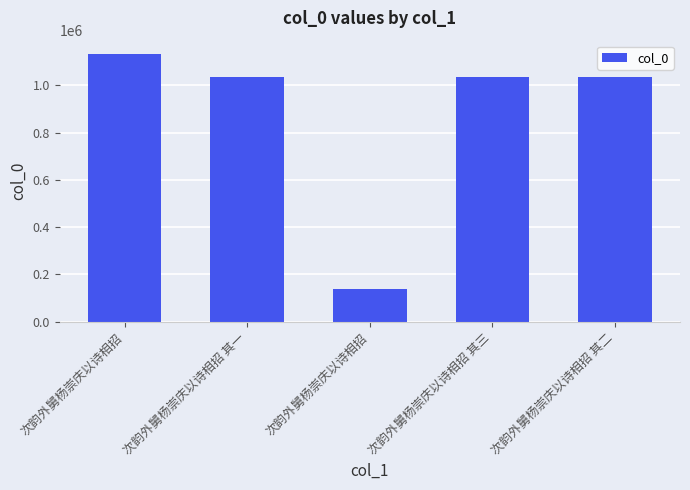

Rank the categories by value from lowest to highest.

次韵外舅杨崇庆以诗相招, 次韵外舅杨崇庆以诗相招 其二, 次韵外舅杨崇庆以诗相招 其三, 次韵外舅杨崇庆以诗相招 其一, 次韵外舅杨崇庆以诗相招